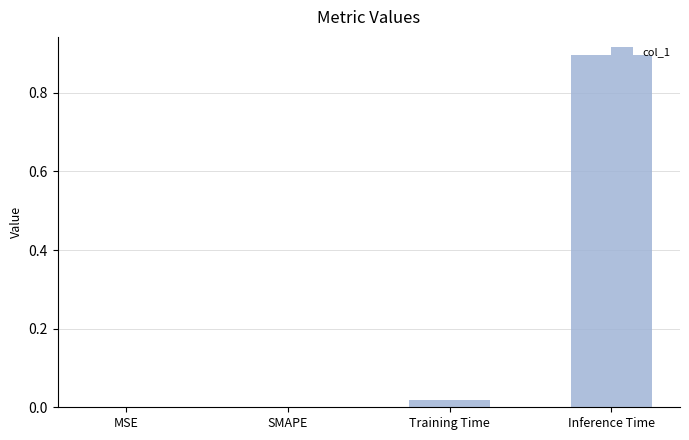

Is it true that the value at MSE is -0.4?

False